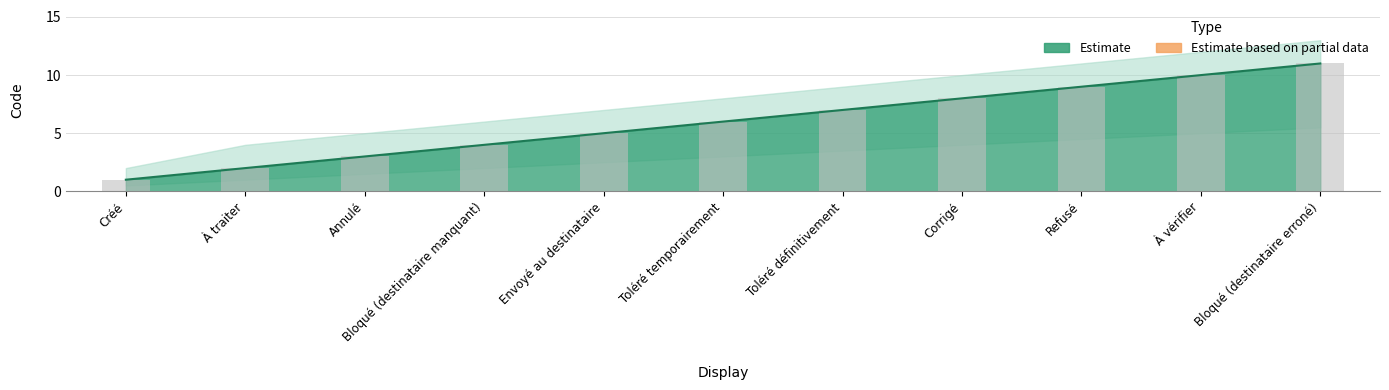

What is the sum of all Code_lower values?

33.0